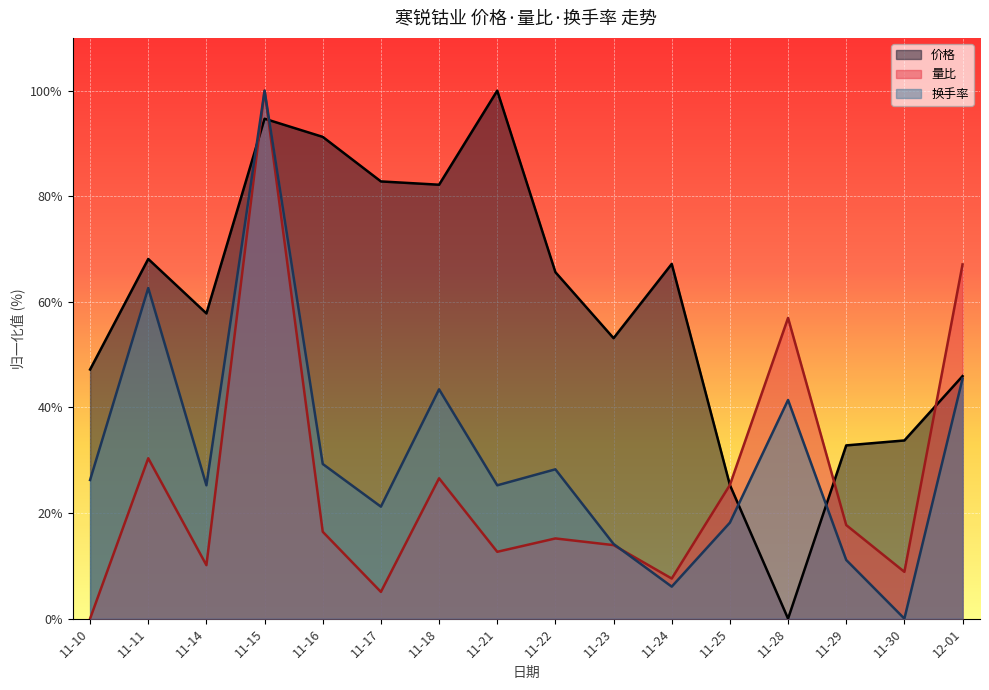

At which category is the sum across all series the highest?

11-15